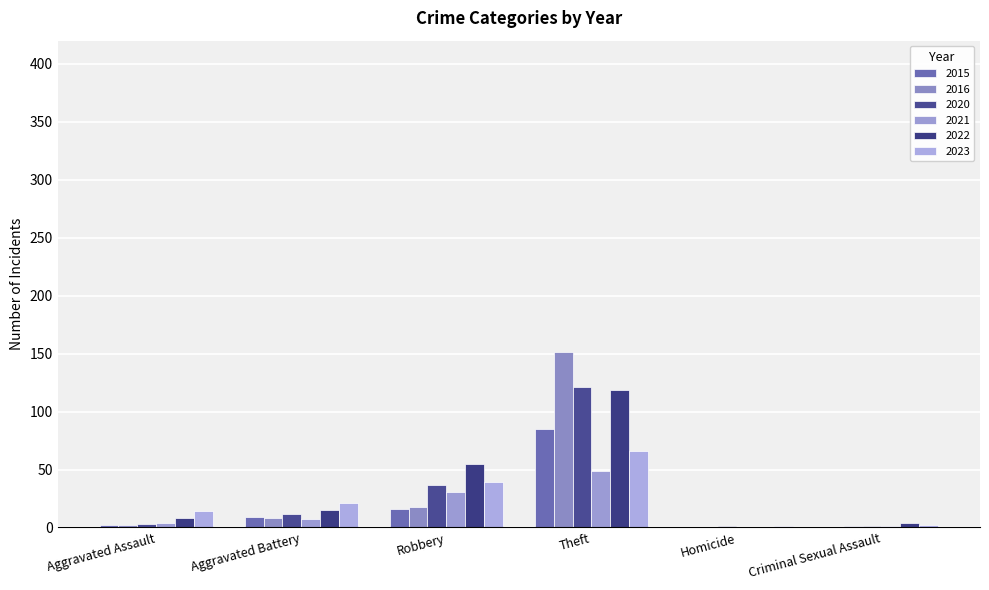

At which label does 2023 first exceed 21?

Robbery